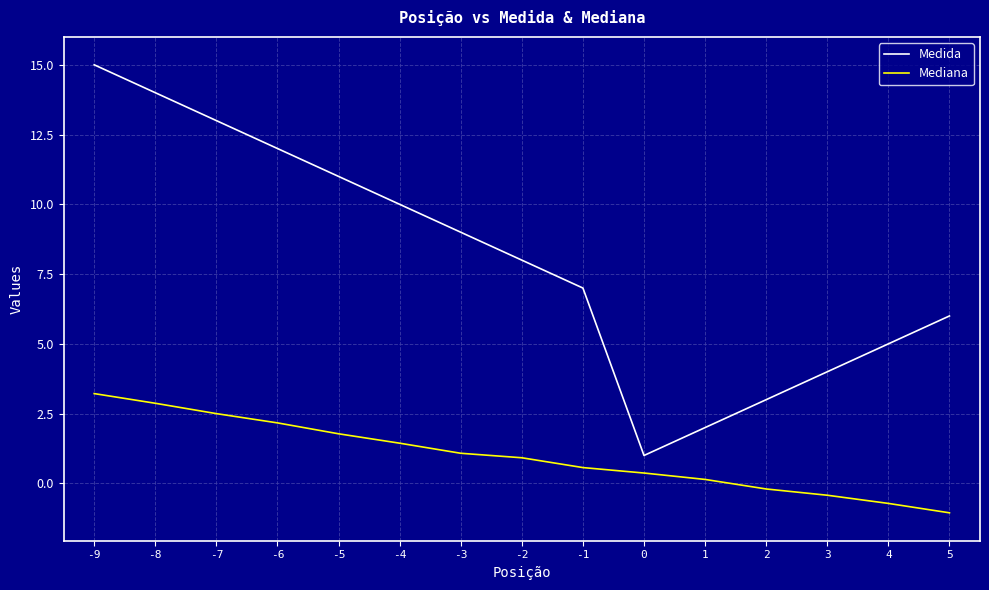

Which category has the highest value in the Mediana series?

-9